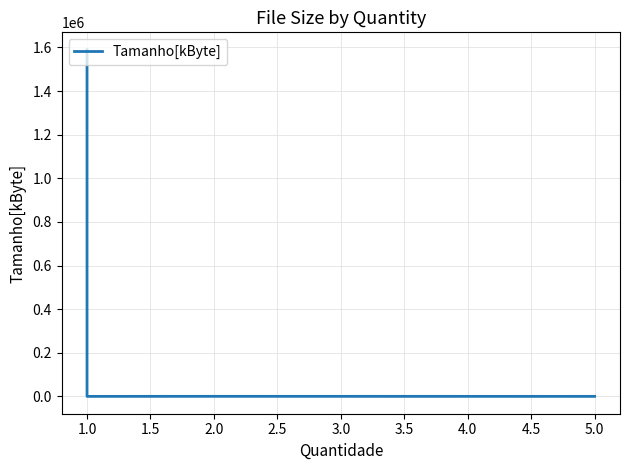

What is the value of the 4th point from the left?

1